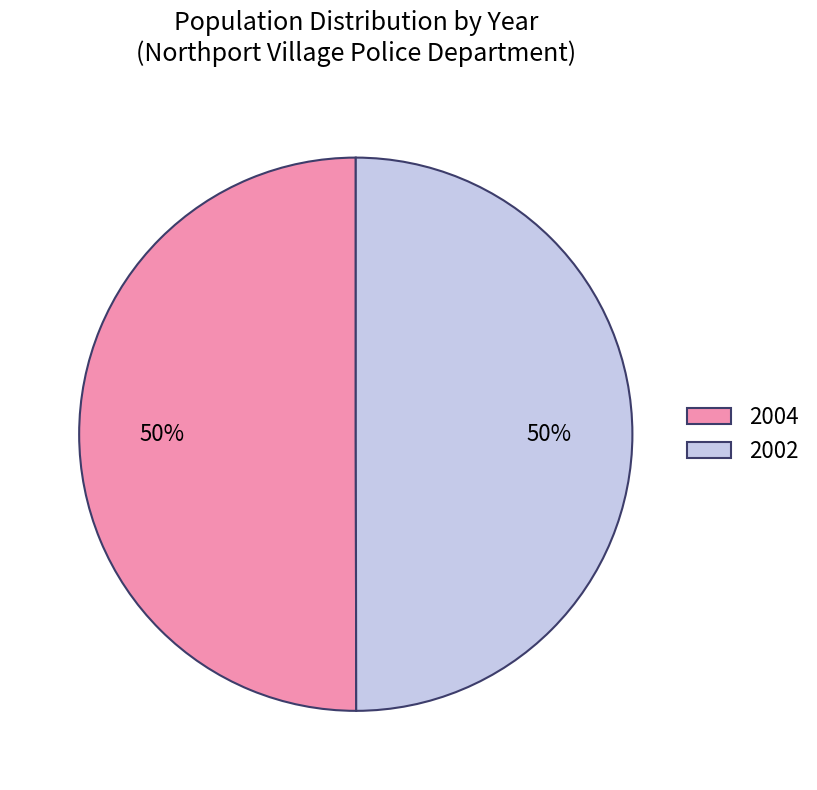

How many segments does this pie chart have?

2